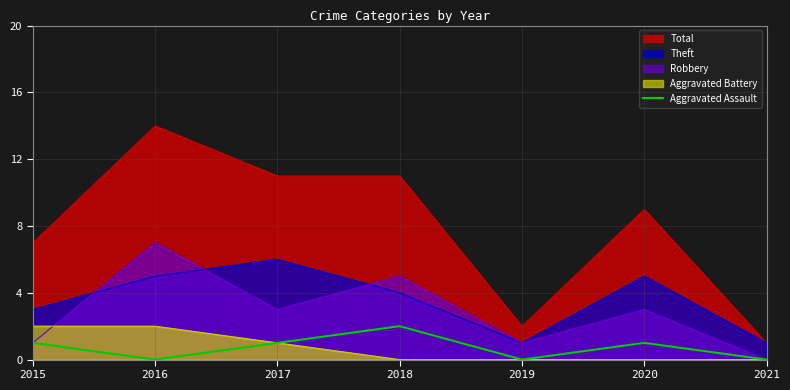

Rank the series at 2018 from lowest to highest value.

Aggravated Battery, Aggravated Assault, Theft, Robbery, Total